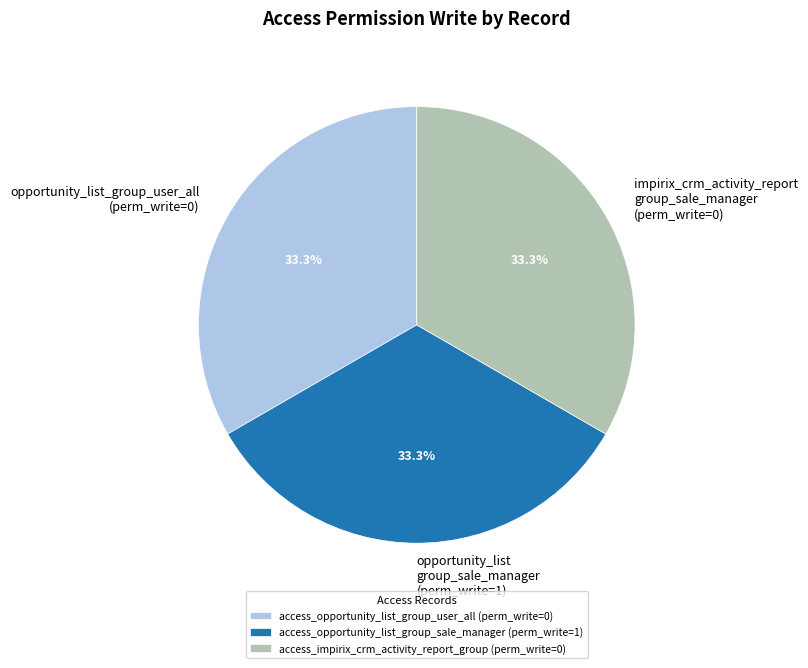

Is there any slice that represents more than half of the pie?

No